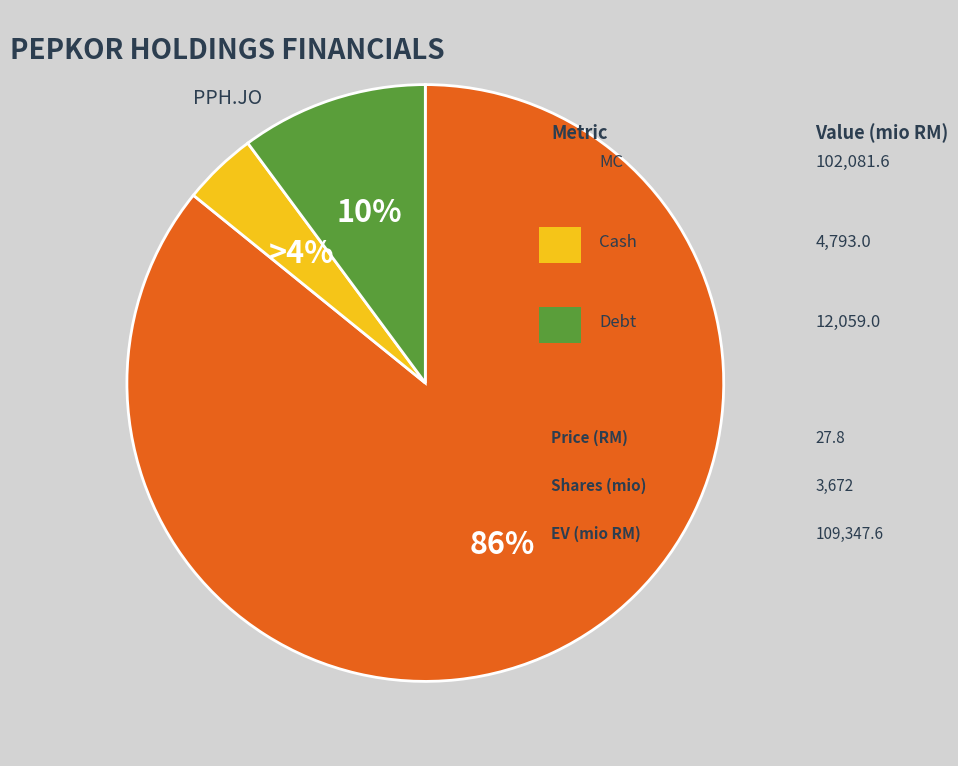

Is there any slice that represents more than half of the pie?

Yes